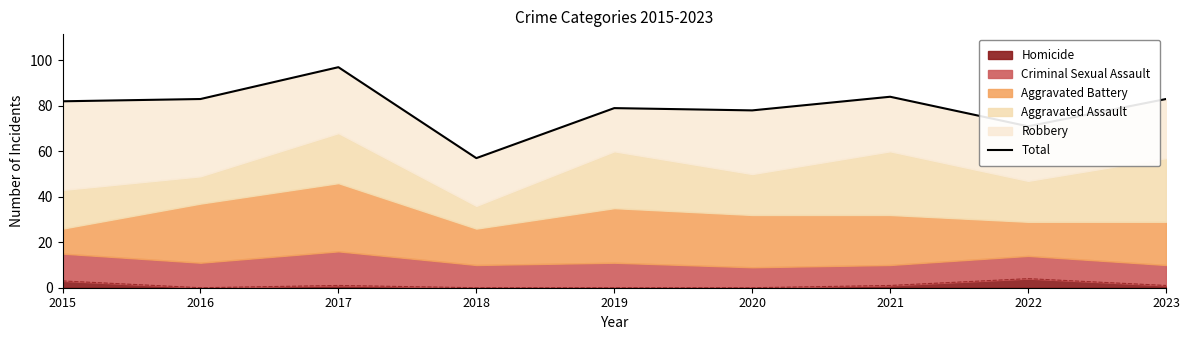

What is the sum of all values?

714